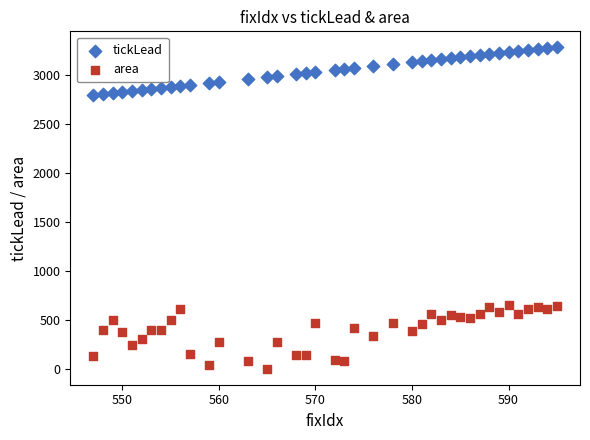

Across all data points, what is the range of X values (max minus min)?

48.0